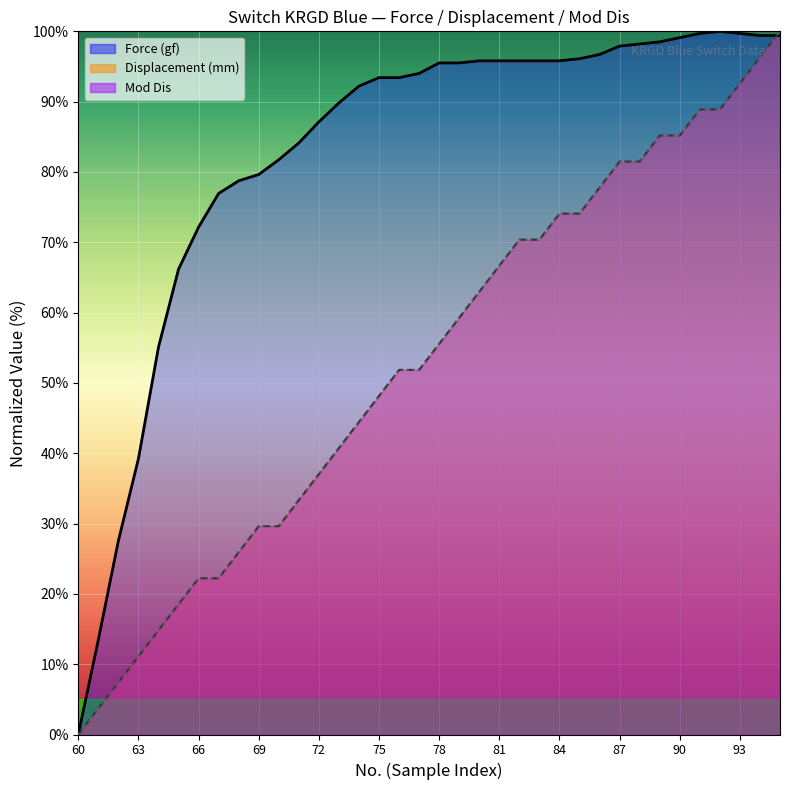

At which label does Displacement (mm) first exceed 55?

78